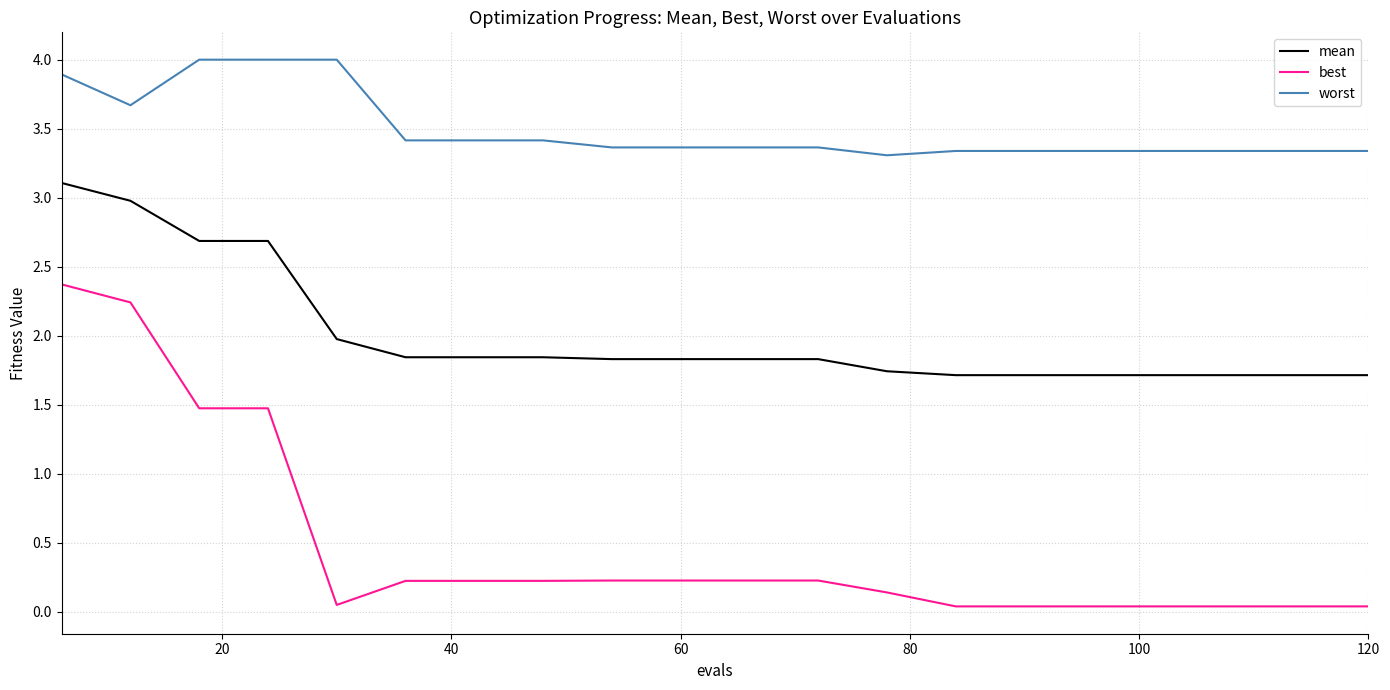

What is the greatest value displayed?

4.0